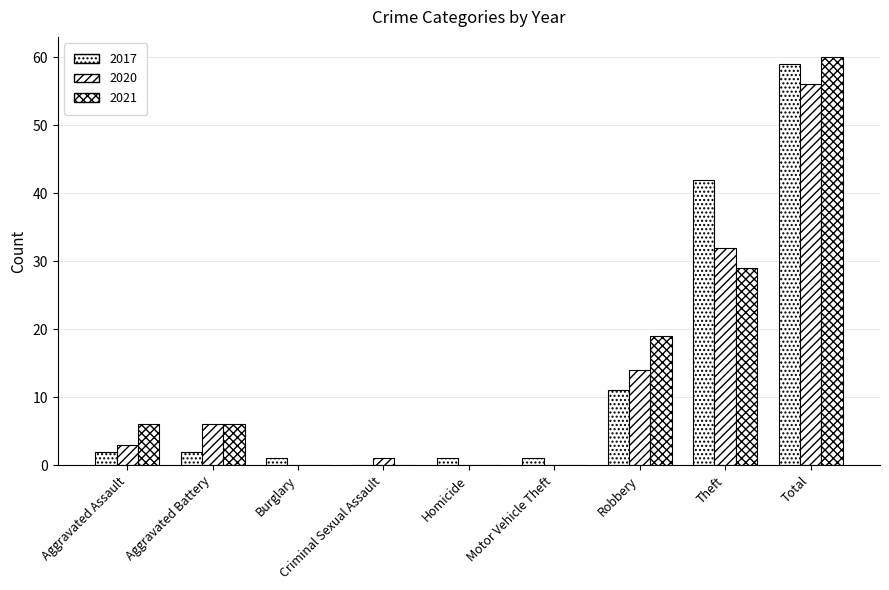

How many categories are shown in the chart?

9